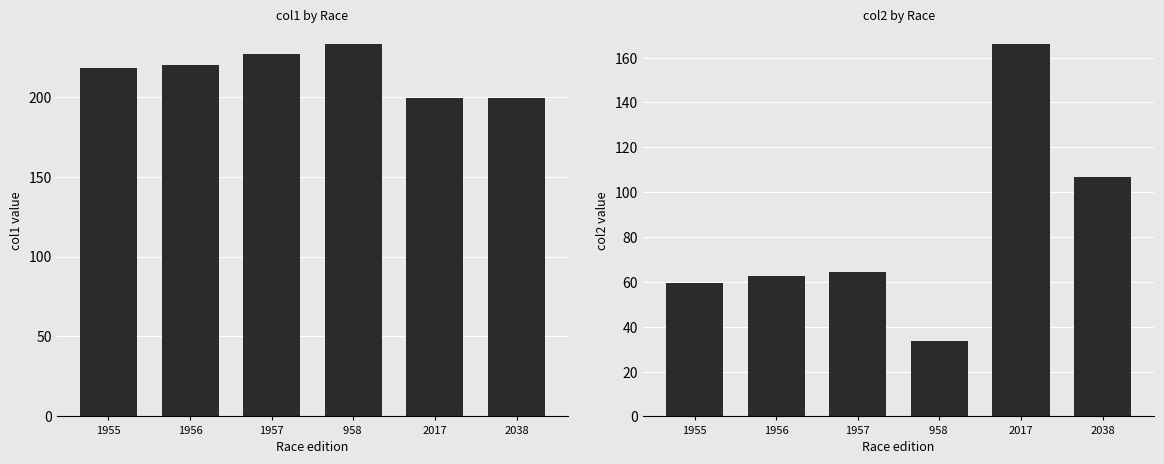

What is the maximum value for col1?

233.1